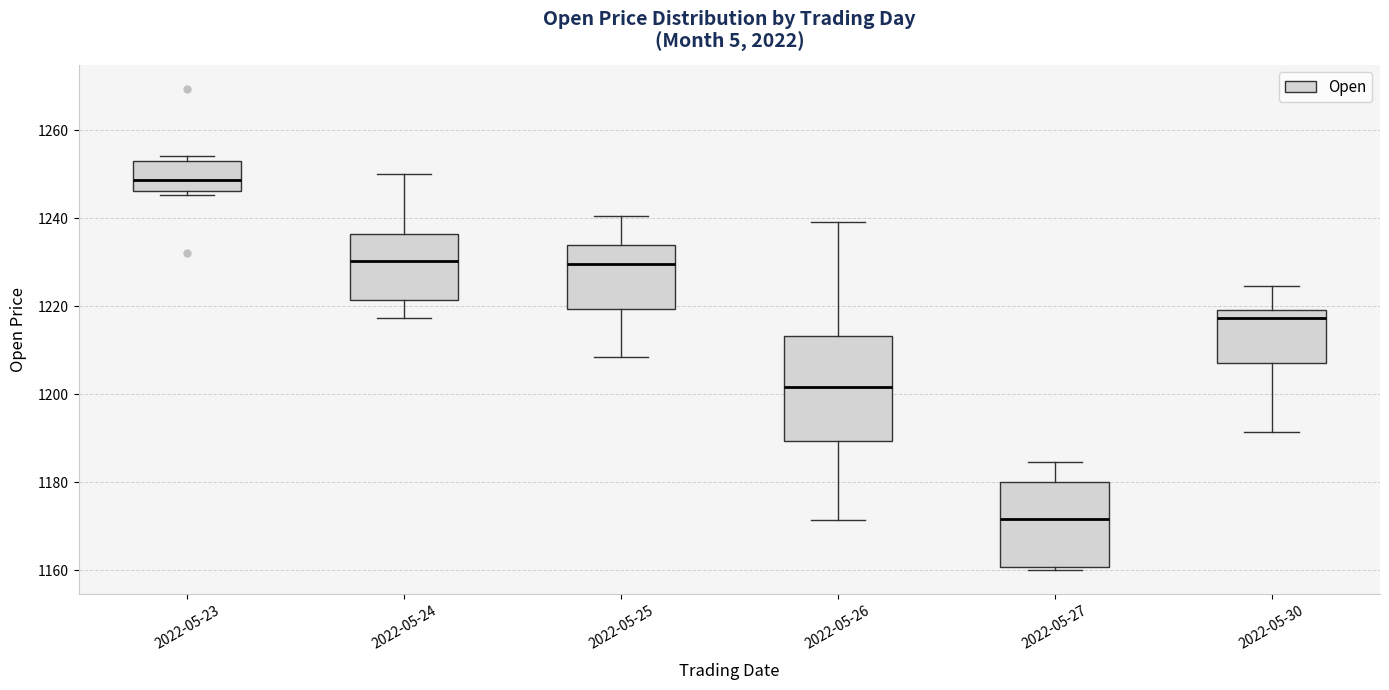

Where does the lower whisker of the box for 2022-05-30 end on the y-axis? The values are not printed on the chart, so give them approximately, as read against the axis.

1192